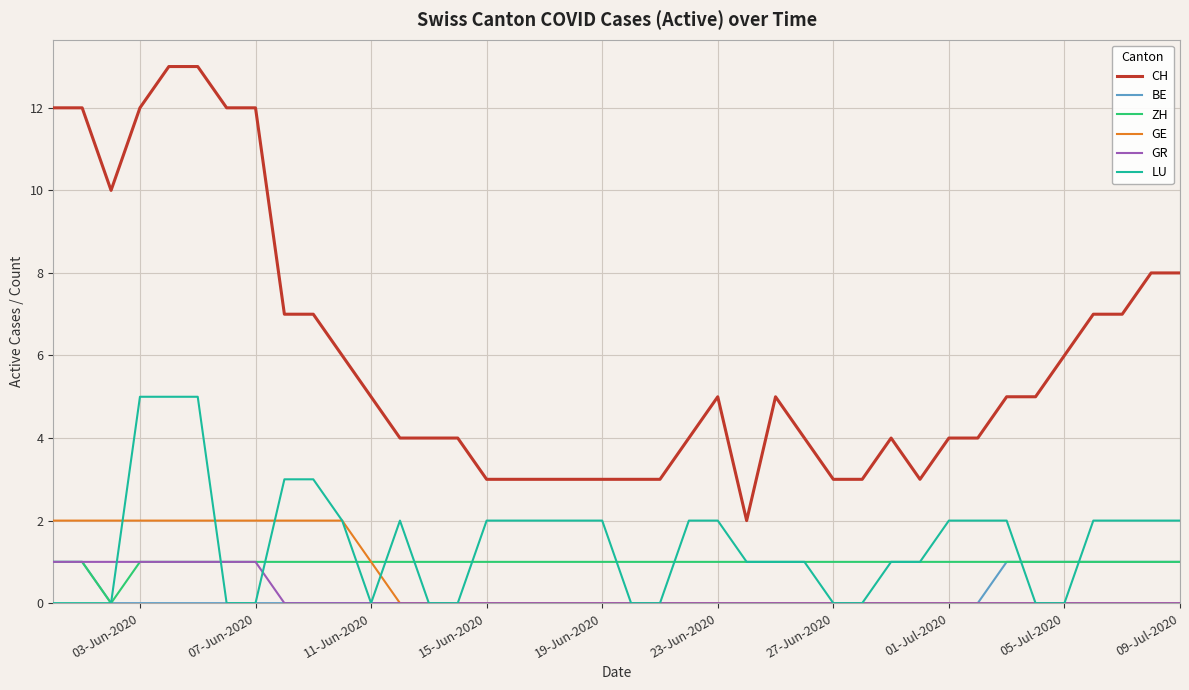

Which series has the largest total across all categories?

CH